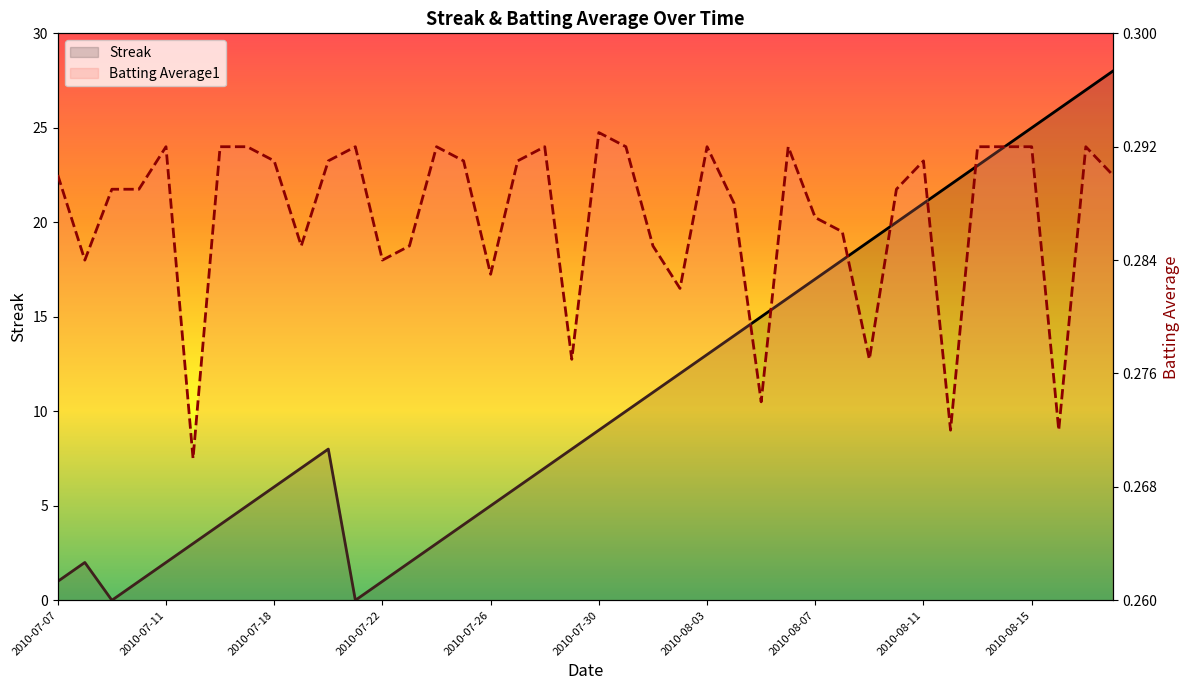

True or false: Batting Average1 has more than 0 interior local peaks.

True